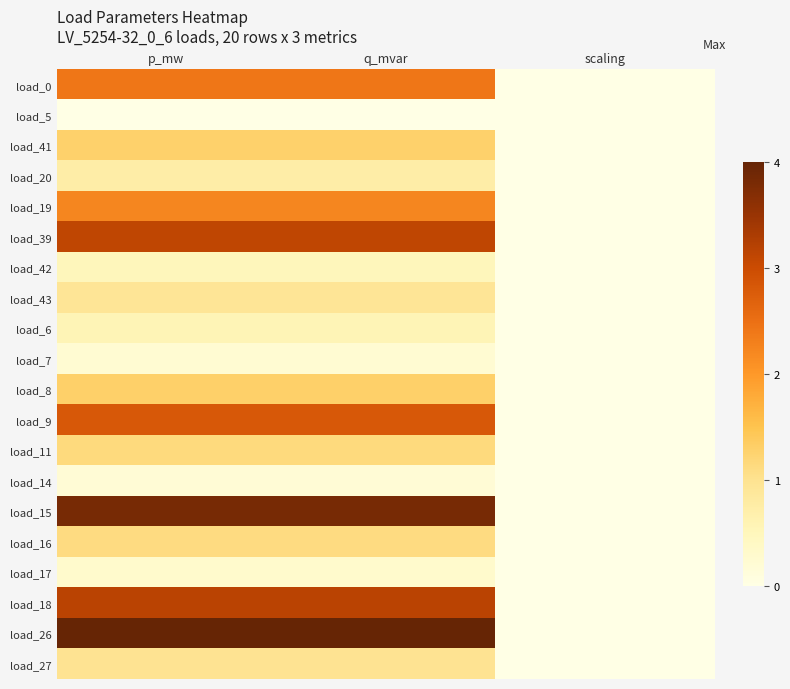

At scaling, list the series in order from smallest to largest.

load_0, load_5, load_41, load_20, load_19, load_39, load_42, load_43, load_6, load_7, load_8, load_9, load_11, load_14, load_15, load_16, load_17, load_18, load_26, load_27